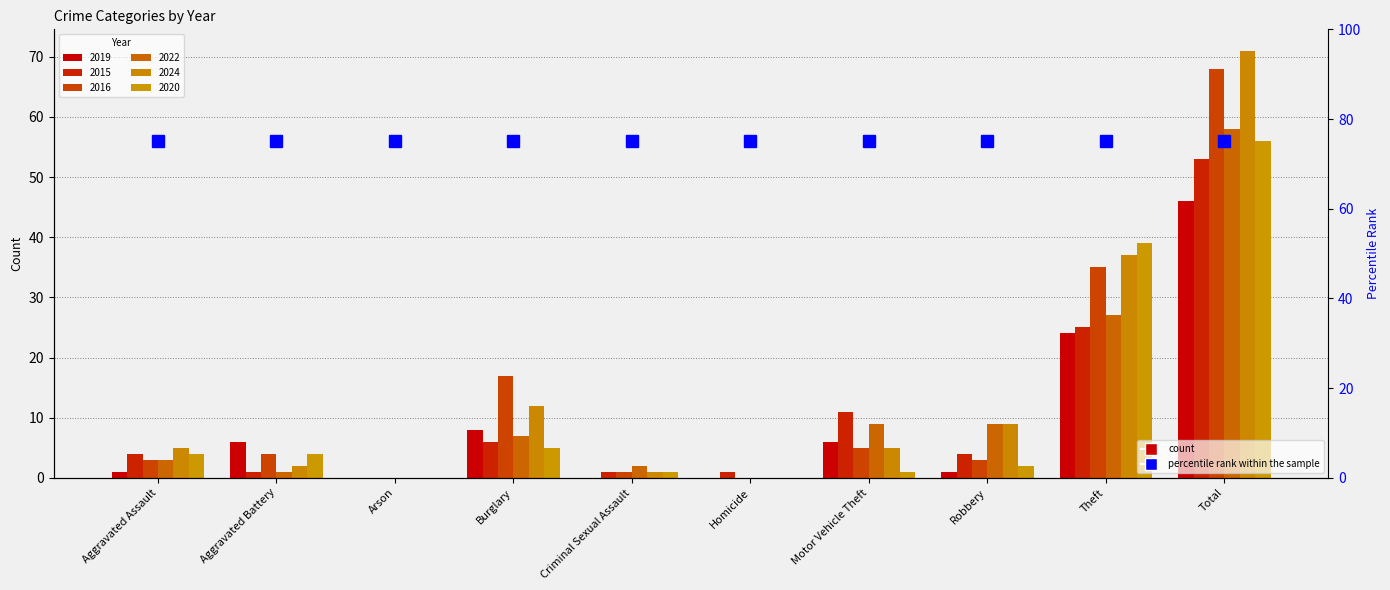

At which category does the chart reach its minimum across all series?

Arson